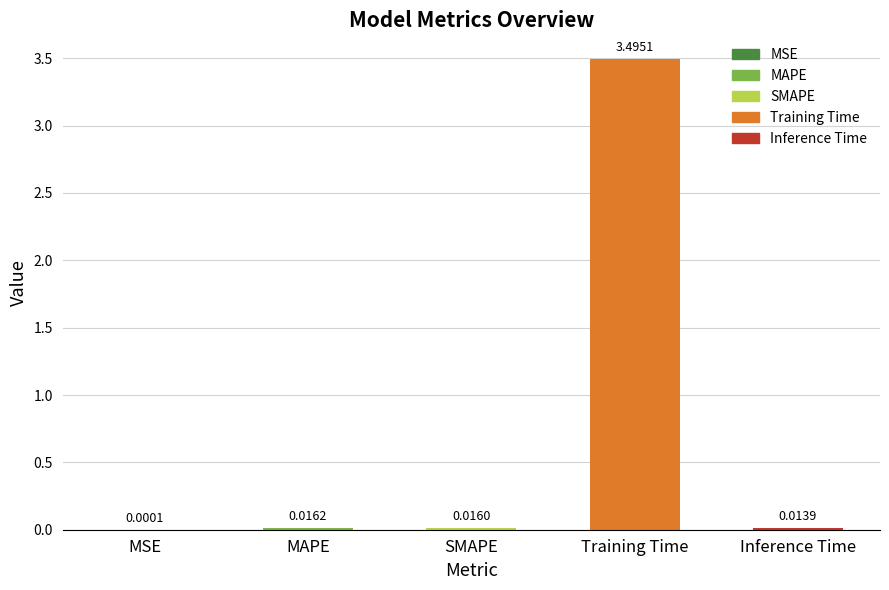

Where is the data nearest to the value 1?

MAPE